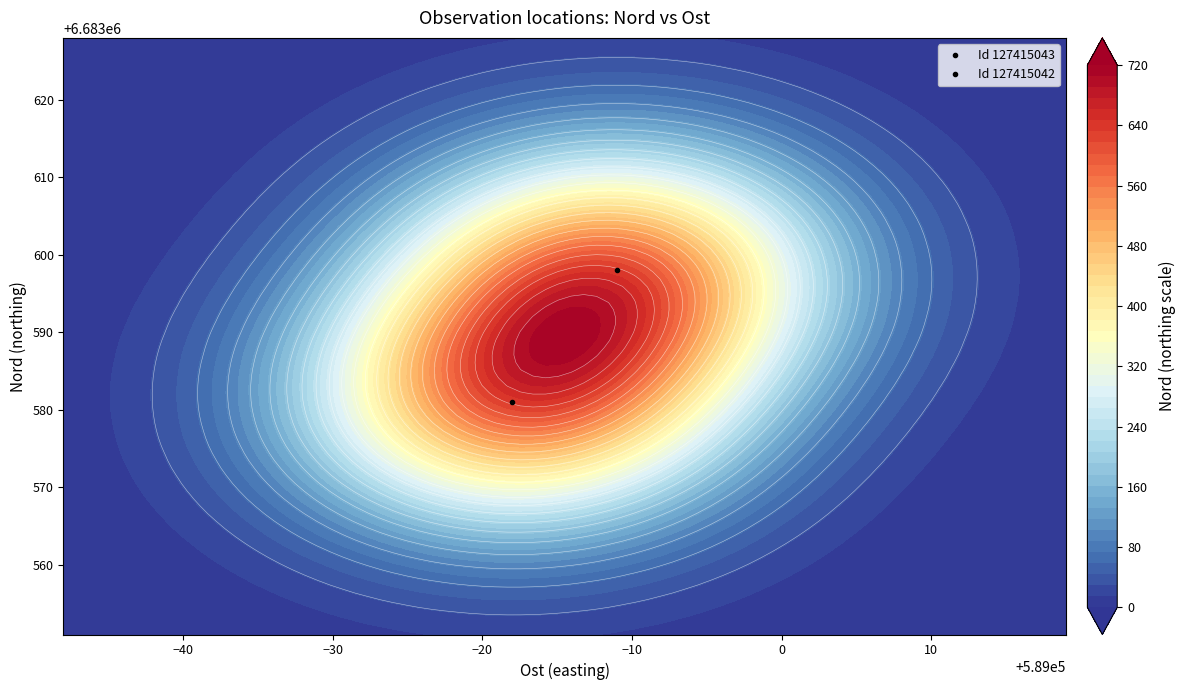

Which series has the largest total across all categories?

127415043